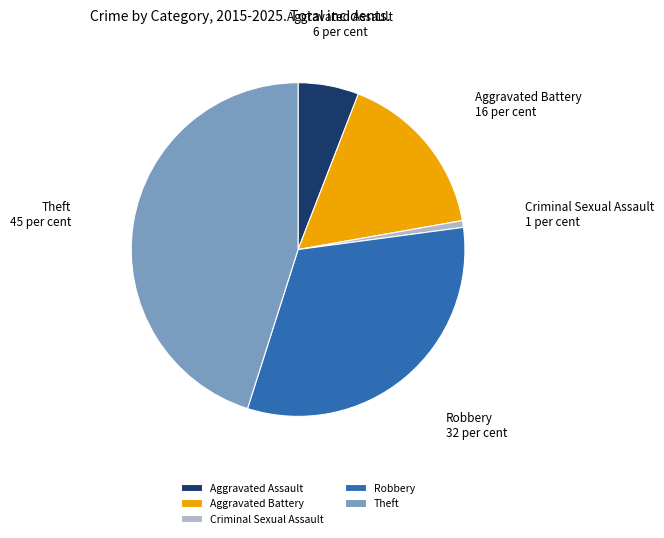

Is it true that Theft is 45% of the pie?

True